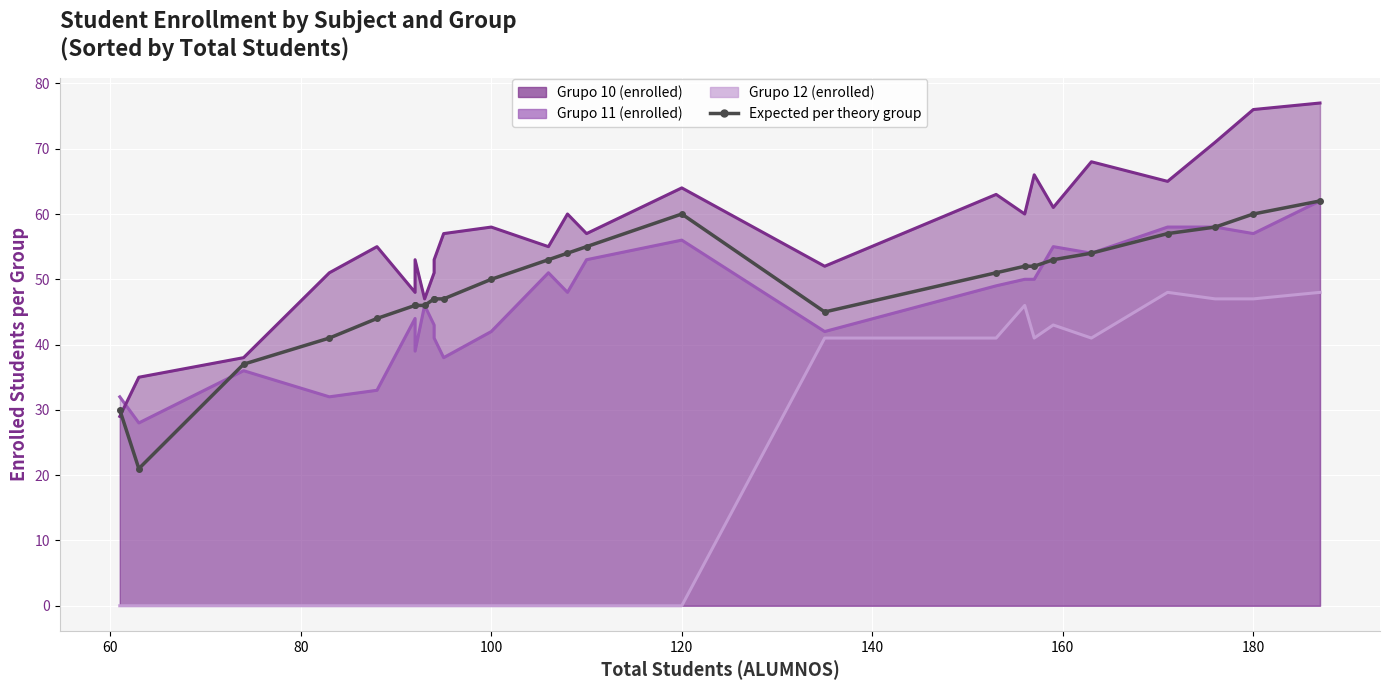

The chart shows a value of 73 at 140. True or false?

False